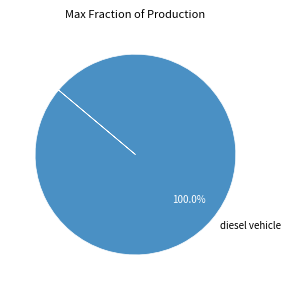

Which category accounts for the majority?

diesel vehicle